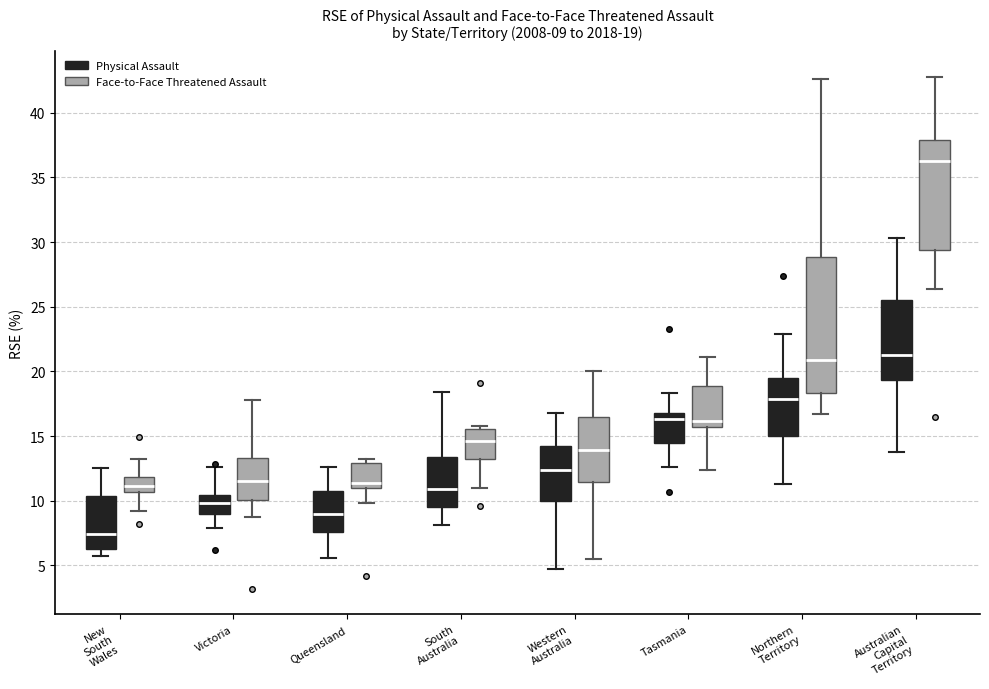

Which box's median line is the lowest?

New South Wales (Physical Assault)